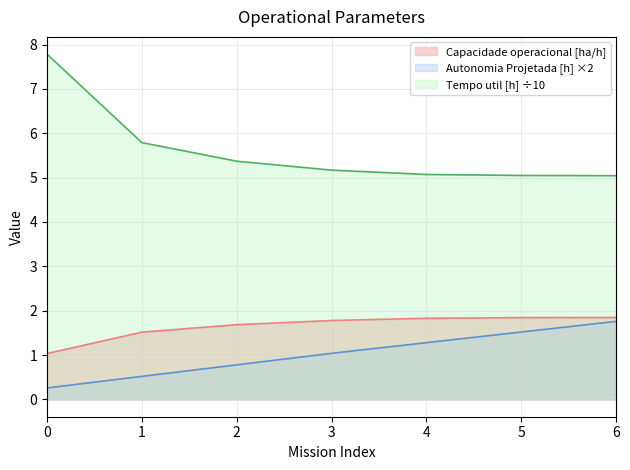

What is the minimum value shown in the chart?

0.3